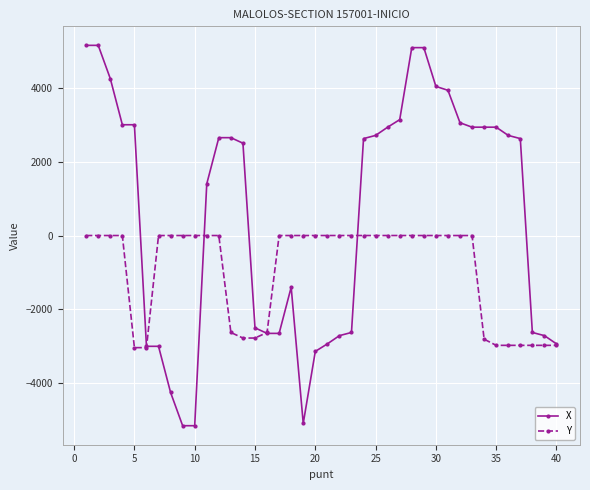

Which series has the widest spread of values?

X